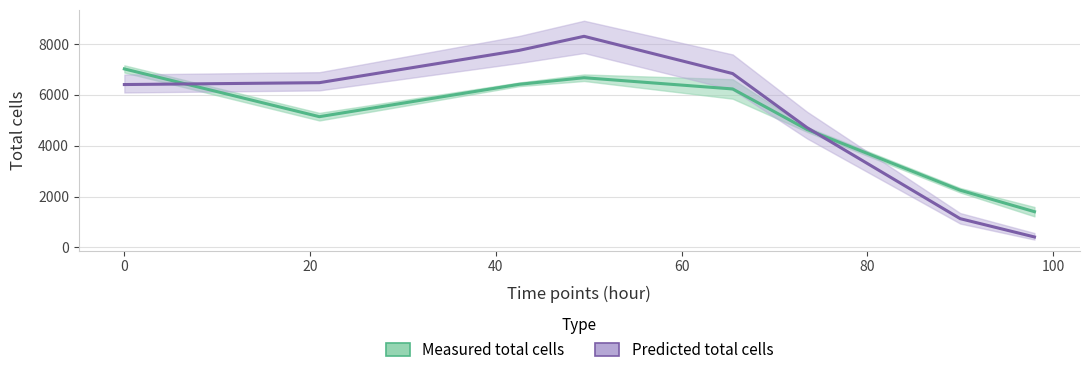

What is the highest value of the Measured total cells series?

7016.4